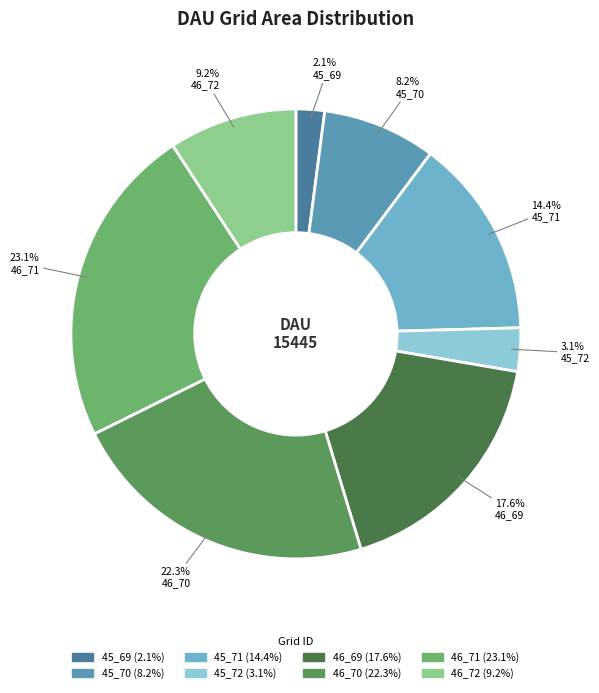

Count the number of slices in the pie.

8